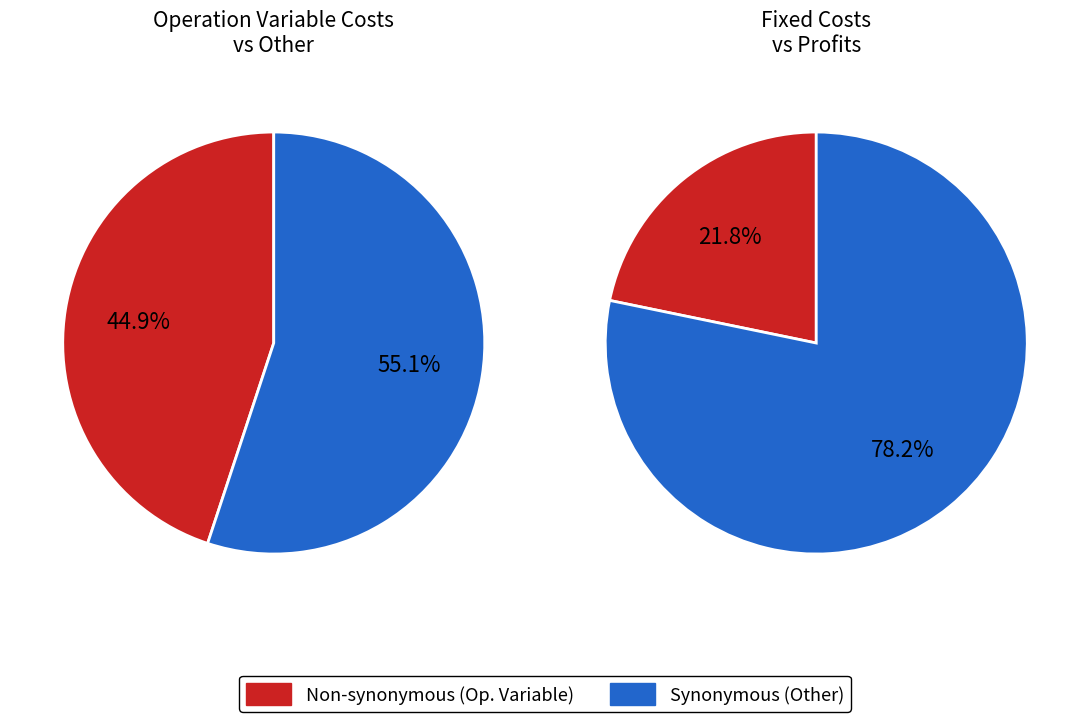

Is it true that Total Profits is 22% of the pie?

True